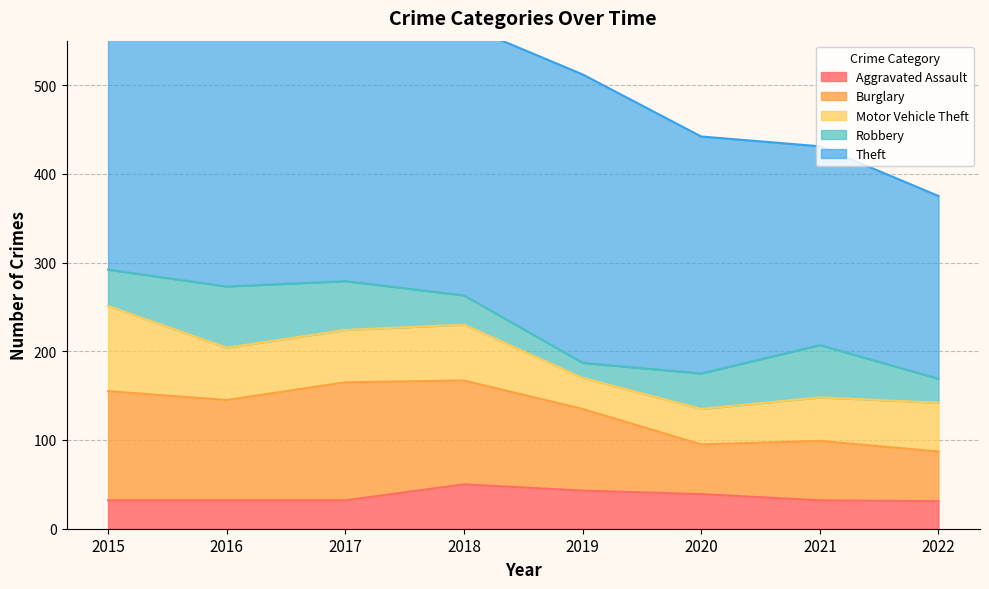

Count the number of categories in the chart.

8